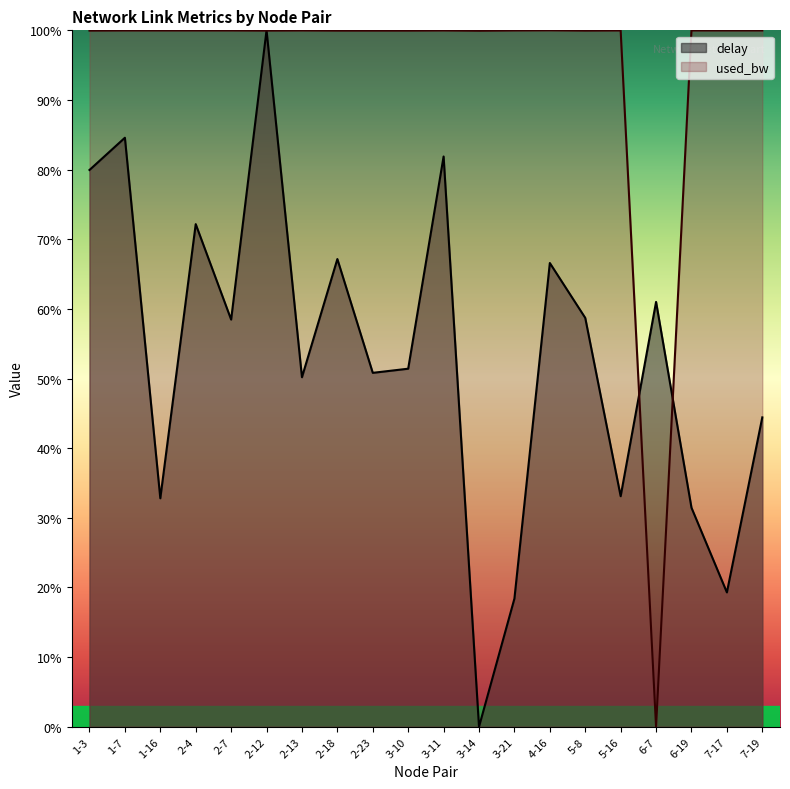

Where is the first local maximum for used_bw?

2-13